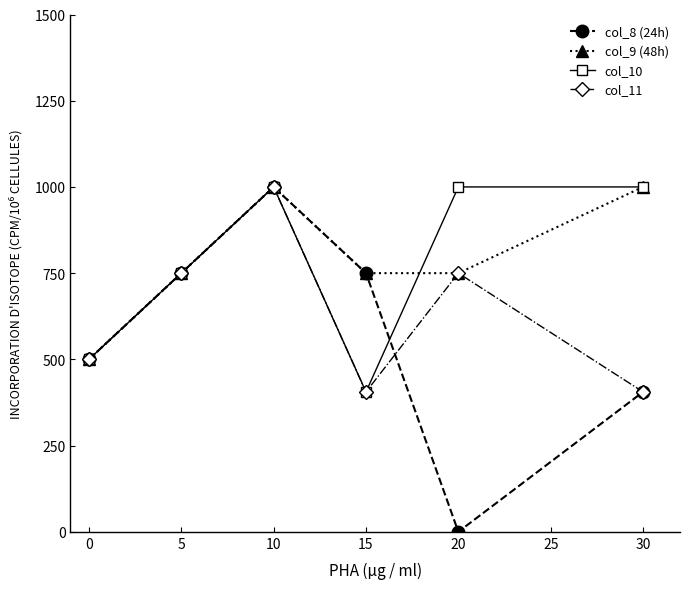

Reading left to right, list all the values displayed in this chart.

col_8 (24h): 500.0	750.0	1000.0	750.0	0.0	405.6
col_9 (48h): 500.0	750.0	1000.0	750.0	750.0	1000.0
col_10: 500.0	750.0	1000.0	405.6	1000.0	1000.0
col_11: 500.0	750.0	1000.0	405.6	750.0	405.6